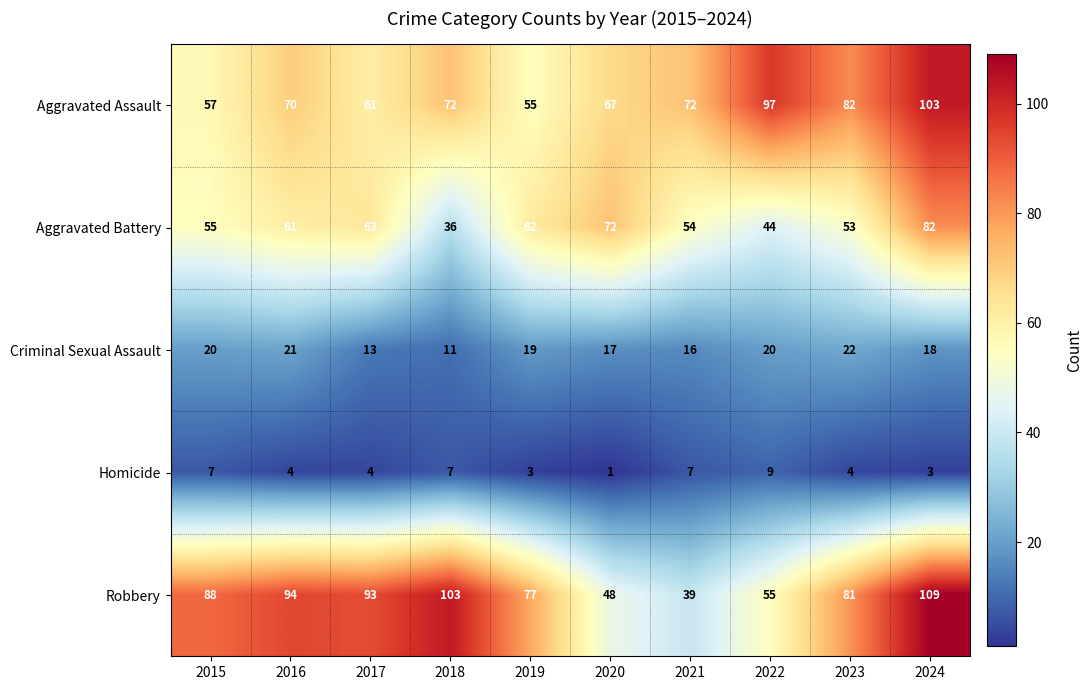

The Aggravated Assault series shows 80 at 2017. True or false?

False